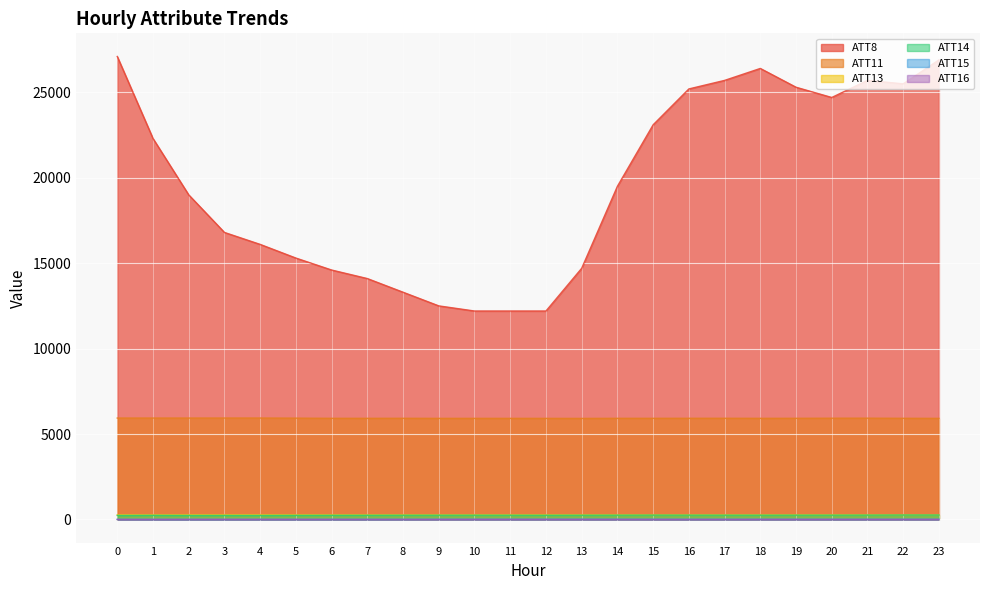

True or false: ATT14 and ATT11 intersect in this chart.

False